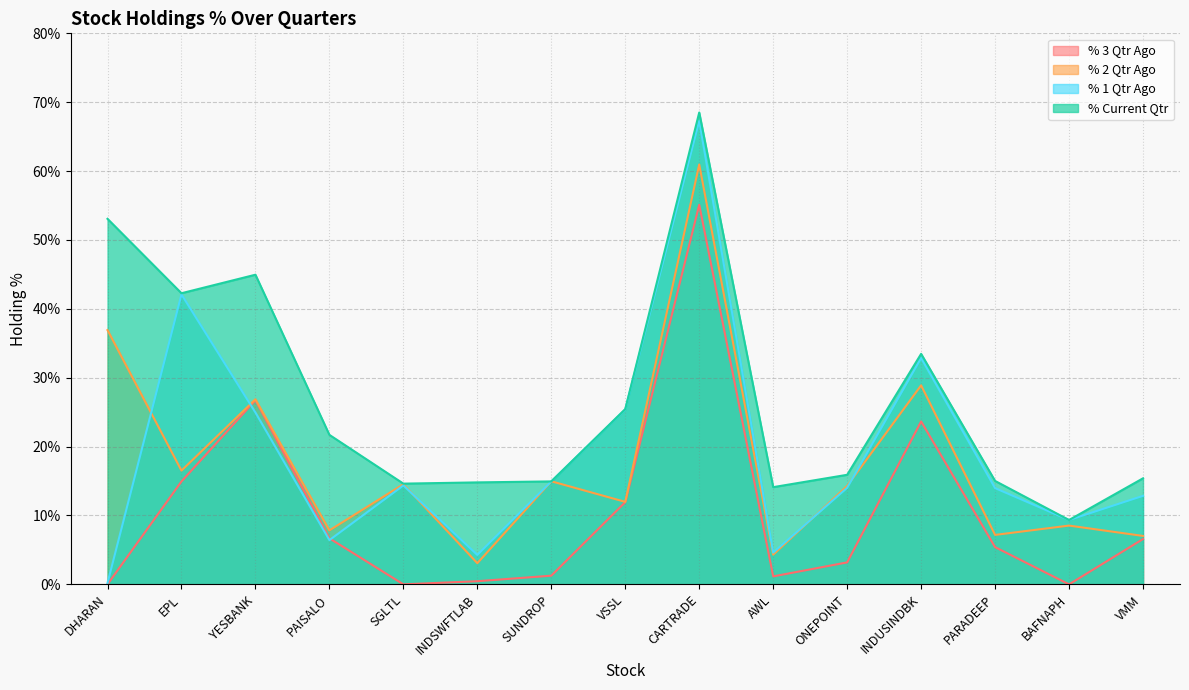

At which category is the sum across all series the highest?

CARTRADE